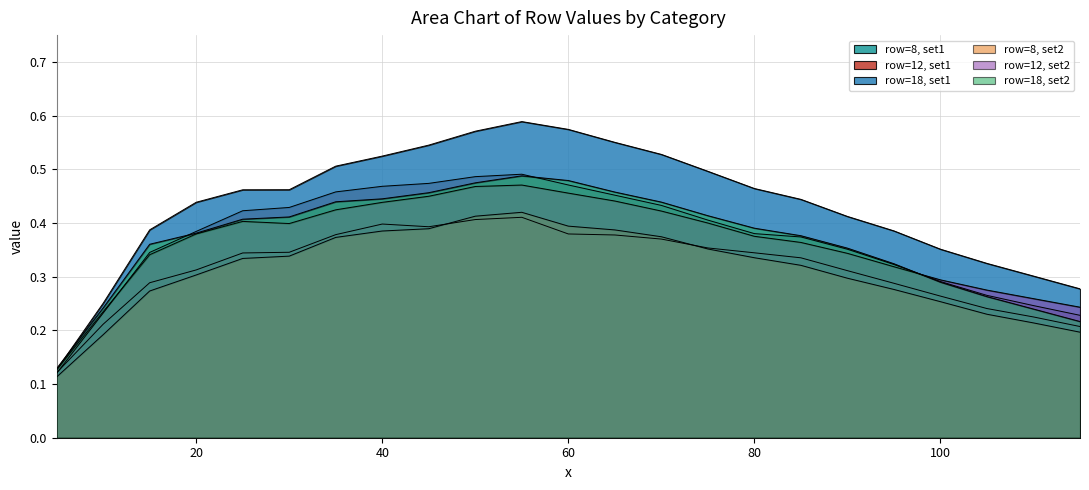

At which label does row8_set2 reach its peak?

55